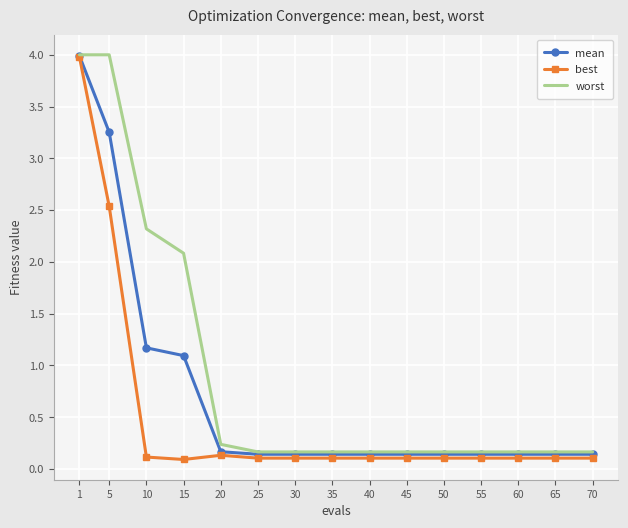

List the series in order of their overall mean, highest first.

worst, mean, best